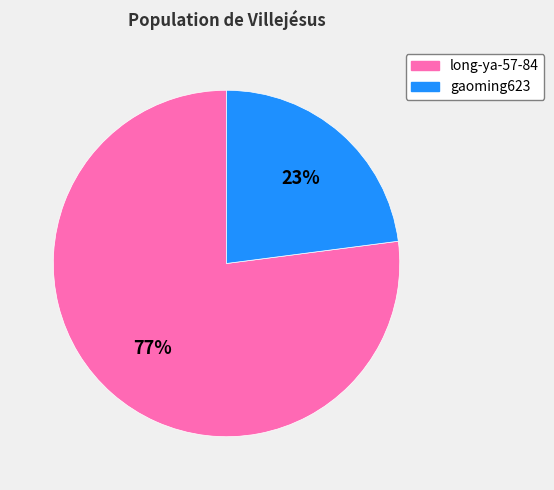

What percentage is the gaoming623 slice, to the nearest percent?

23%